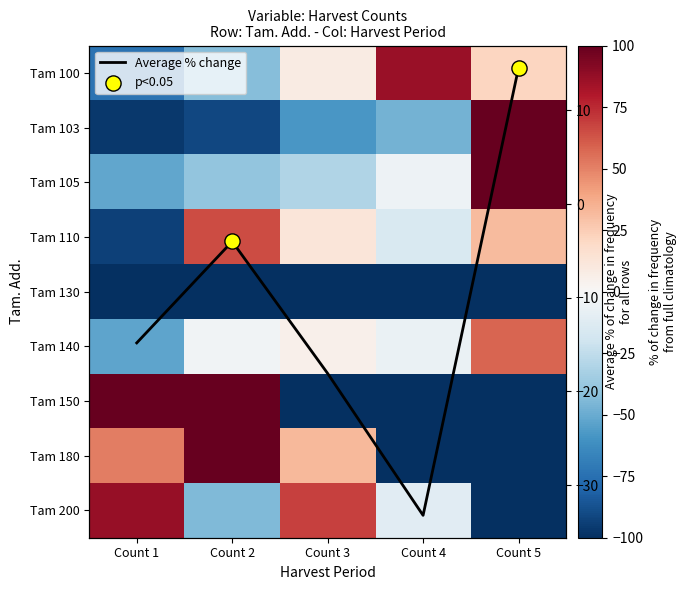

How many distinct data groups are displayed?

10